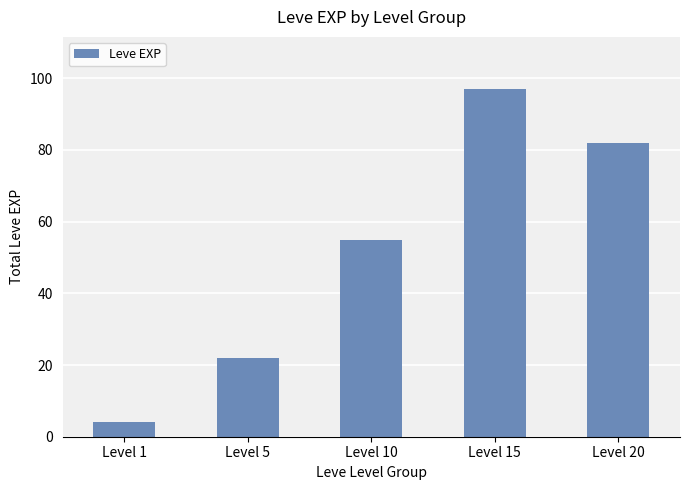

How many categories are shown in the chart?

5